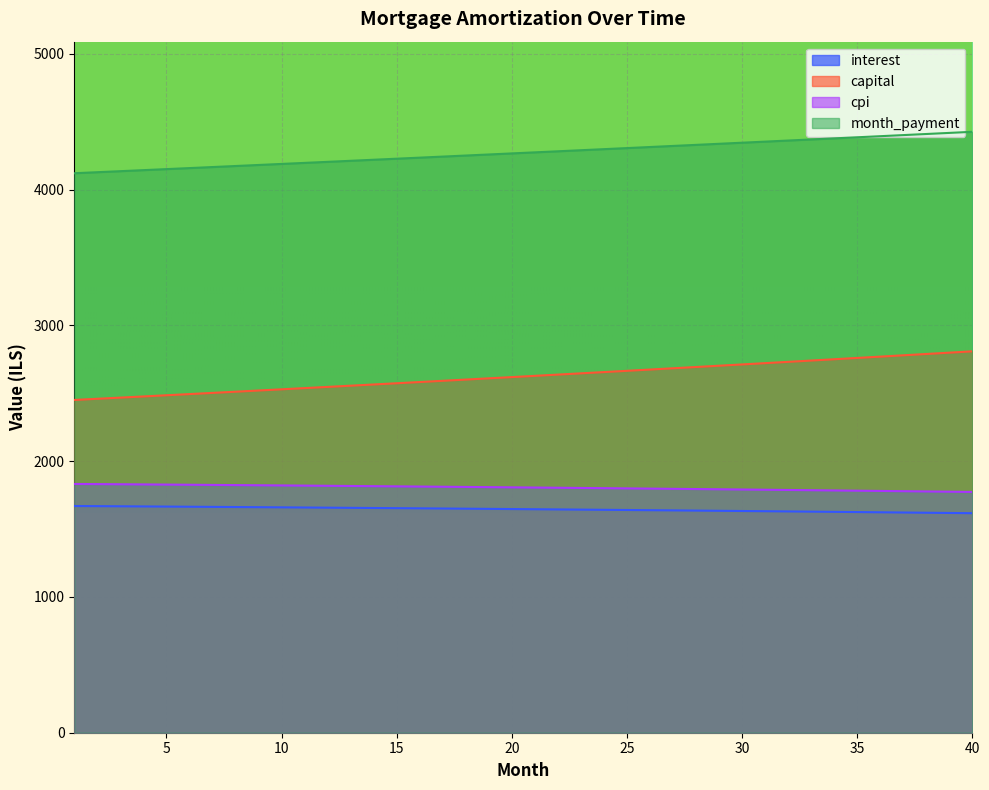

Is the value of interest at 35 greater than the value of opening_balance at 8?

Yes